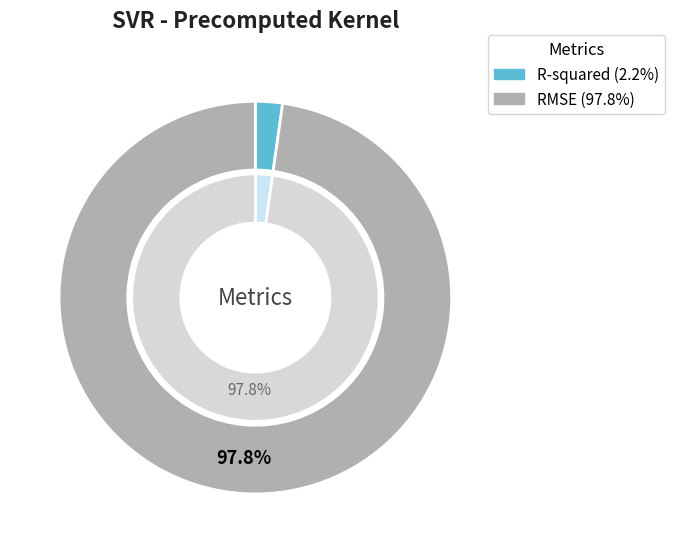

To the nearest percent, what portion does RMSE represent?

98%